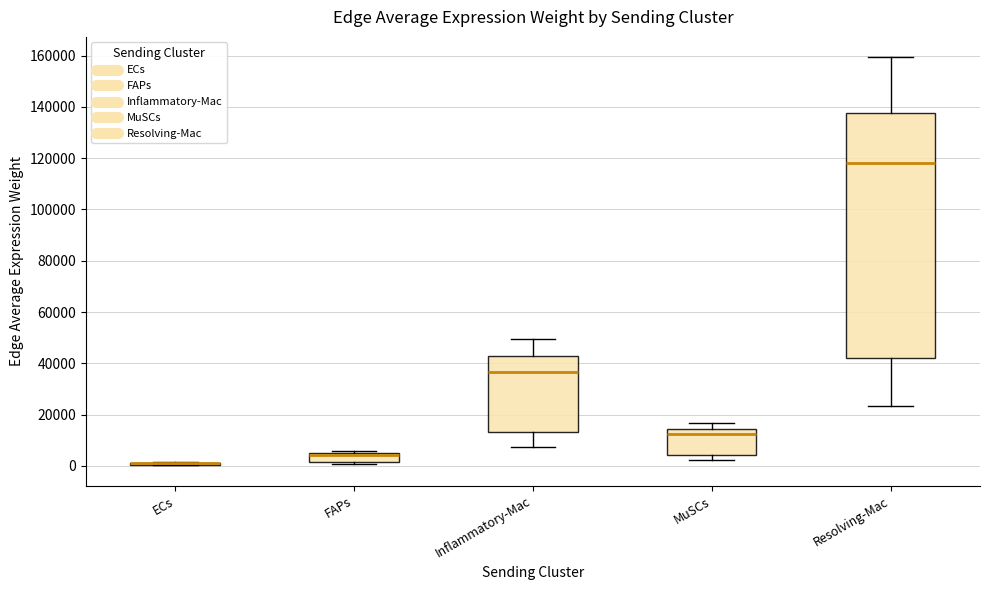

Reading left to right, read every box against the y-axis: the position of its median line, the range the box covers, and the ends of its whiskers. The values are not printed on the chart, so give them approximately, as read against the axis.

ECs: box collapsed to a line at 0, whiskers 0 to 2000
FAPs: median 4000 (just below the box's upper edge), box 2000 to 4000, whiskers 0 to 6000
Inflammatory-Mac: median 36000, box 14000 to 42000, whiskers 8000 to 50000
MuSCs: median 12000, box 4000 to 14000, whiskers 2000 to 16000
Resolving-Mac: median 118000, box 42000 to 138000, whiskers 24000 to 160000